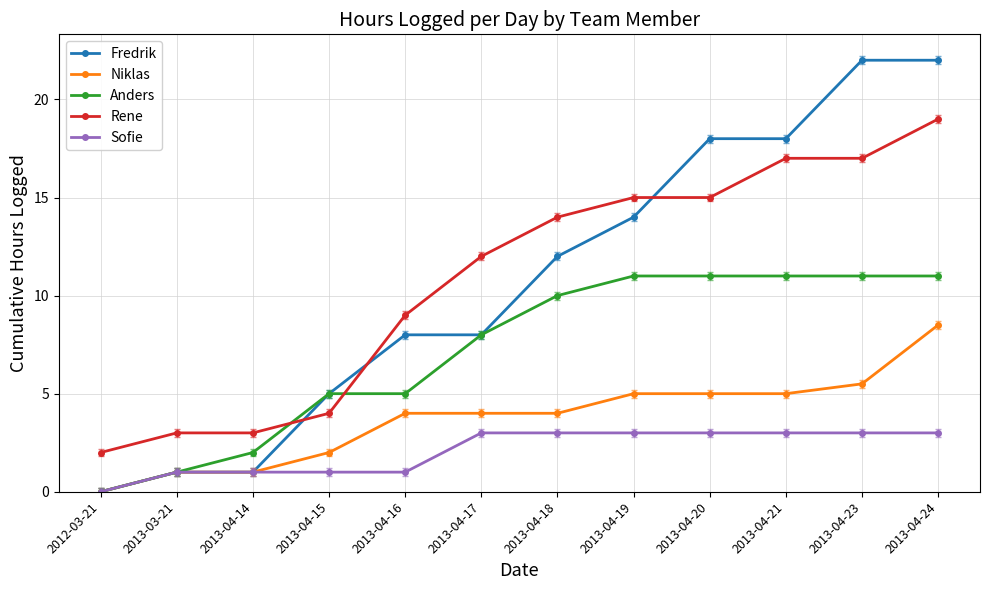

Is this an area chart (filled region under the line)?

No